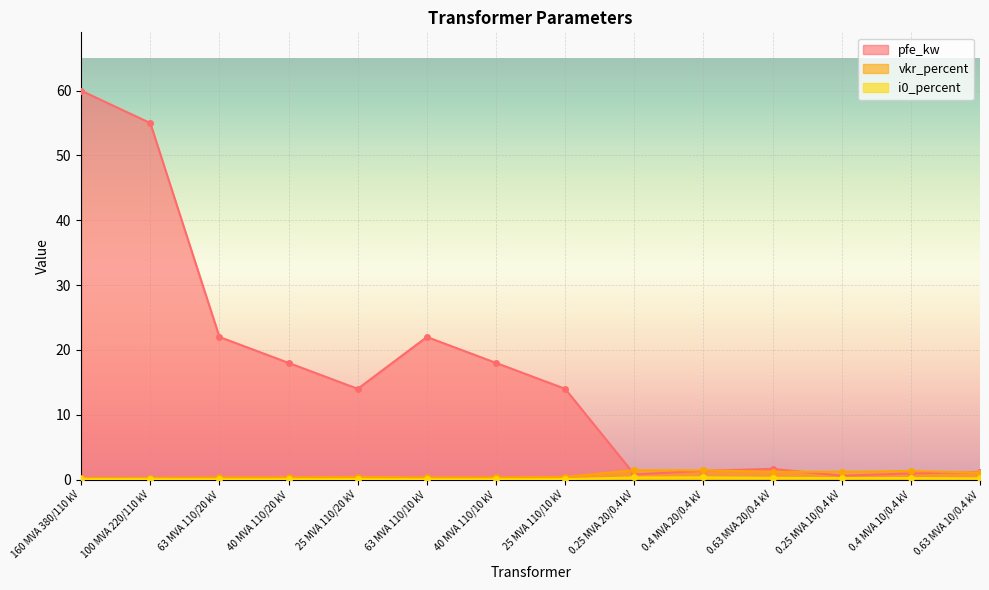

What is the difference between the maximum and second lowest values in the pfe_kw series?

59.2